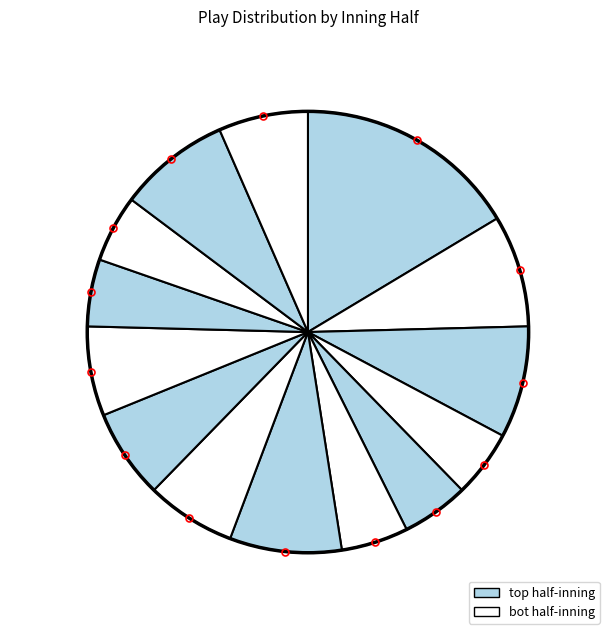

Is there any slice that represents more than half of the pie?

No